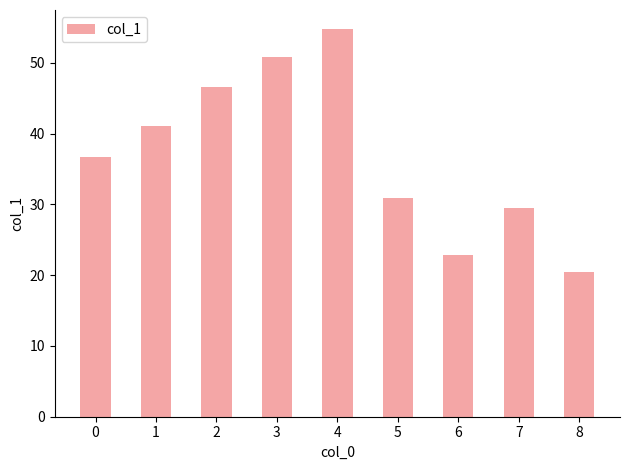

What is the average value?

37.1